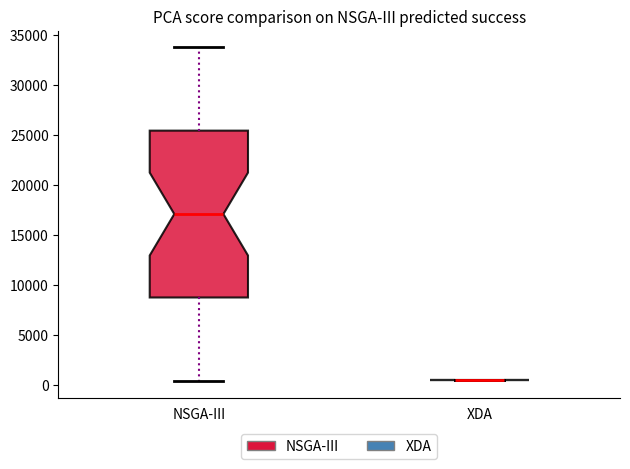

Reading left to right, read every box against the y-axis: the position of its median line, the range the box covers, and the ends of its whiskers. The values are not printed on the chart, so give them approximately, as read against the axis.

NSGA-III: median 17000, box 8500 to 25500, whiskers 500 to 34000
XDA: box collapsed to a line at 500, whiskers 500 to 500